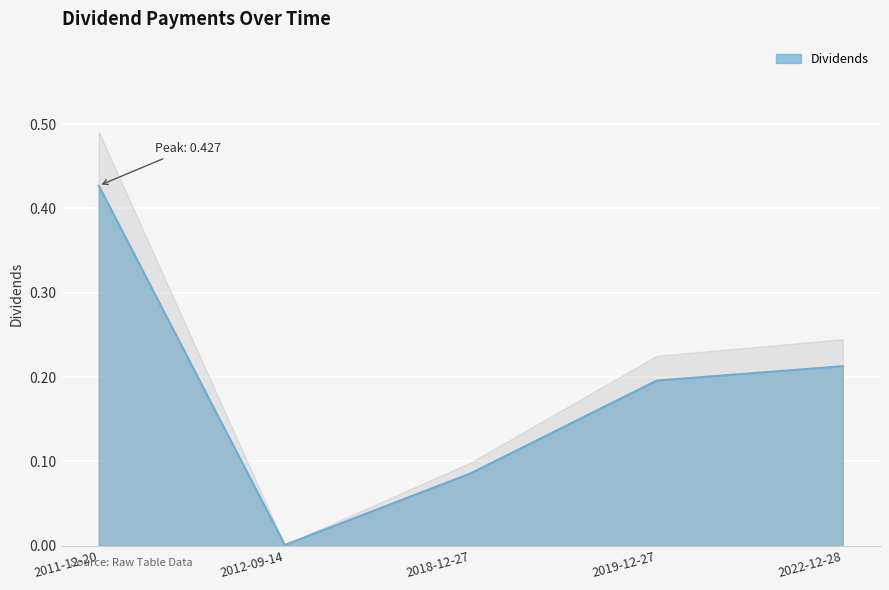

Rank the categories by value from lowest to highest.

2012-09-14, 2018-12-27, 2019-12-27, 2022-12-28, 2011-12-20